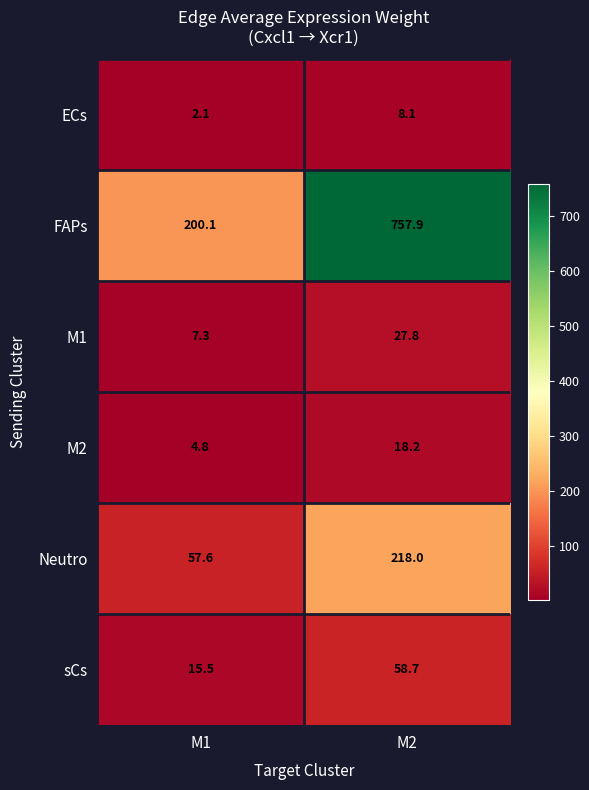

What is the sum of the M1 values at M2 and M1?

35.1